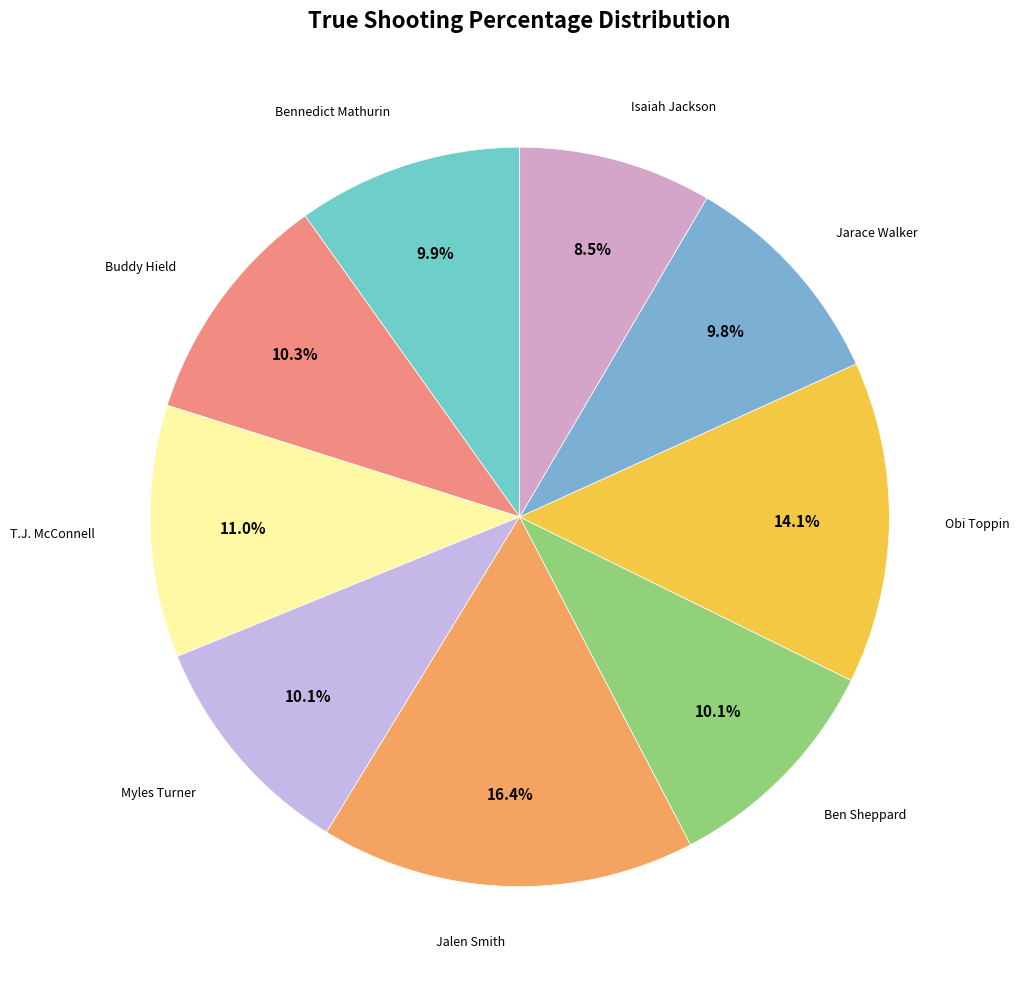

Which category has the smallest portion of the pie?

Isaiah Jackson